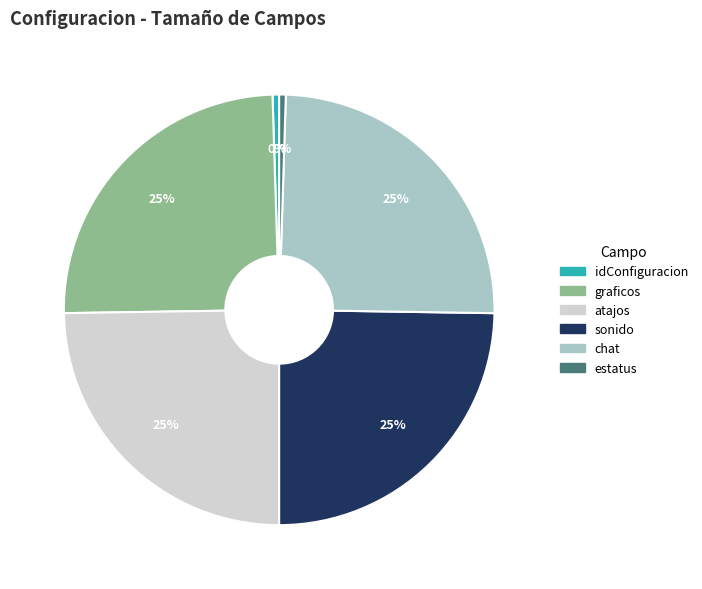

The graficos slice represents 19% of the pie. True or false?

False